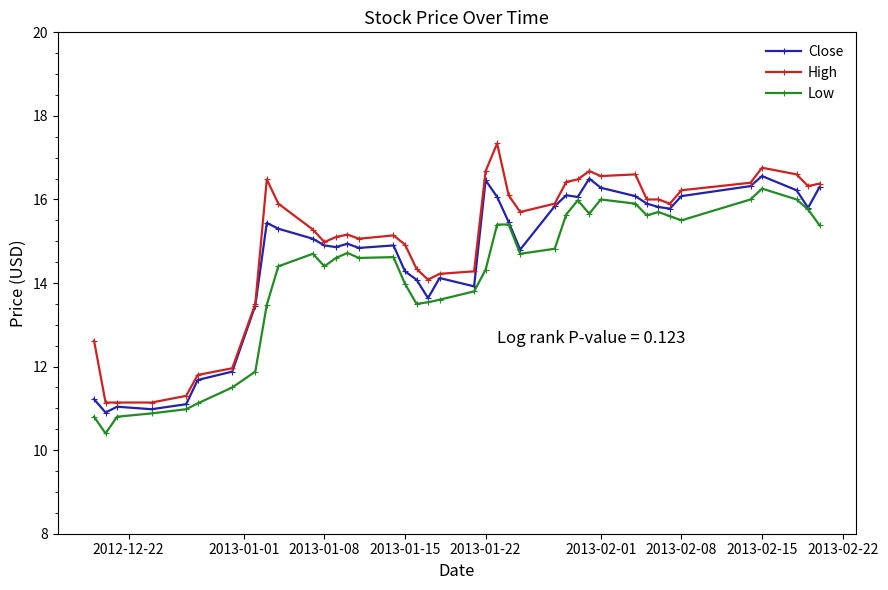

Which series has the widest spread of values?

High